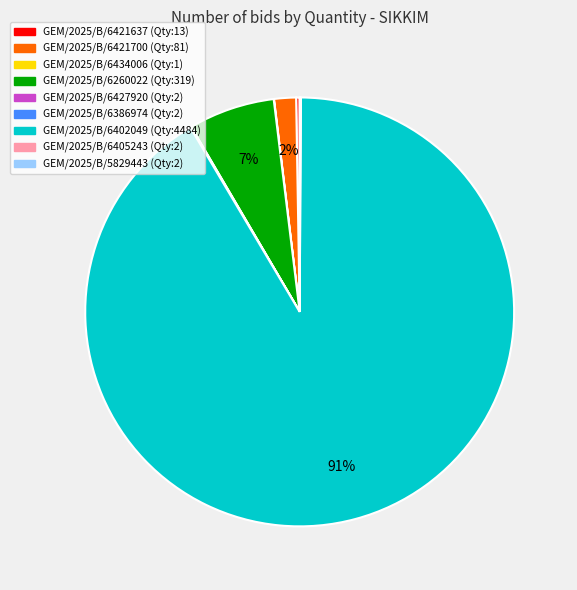

Is it true that GEM/2025/B/6402049 (Qty:4484) is 84% of the pie?

False